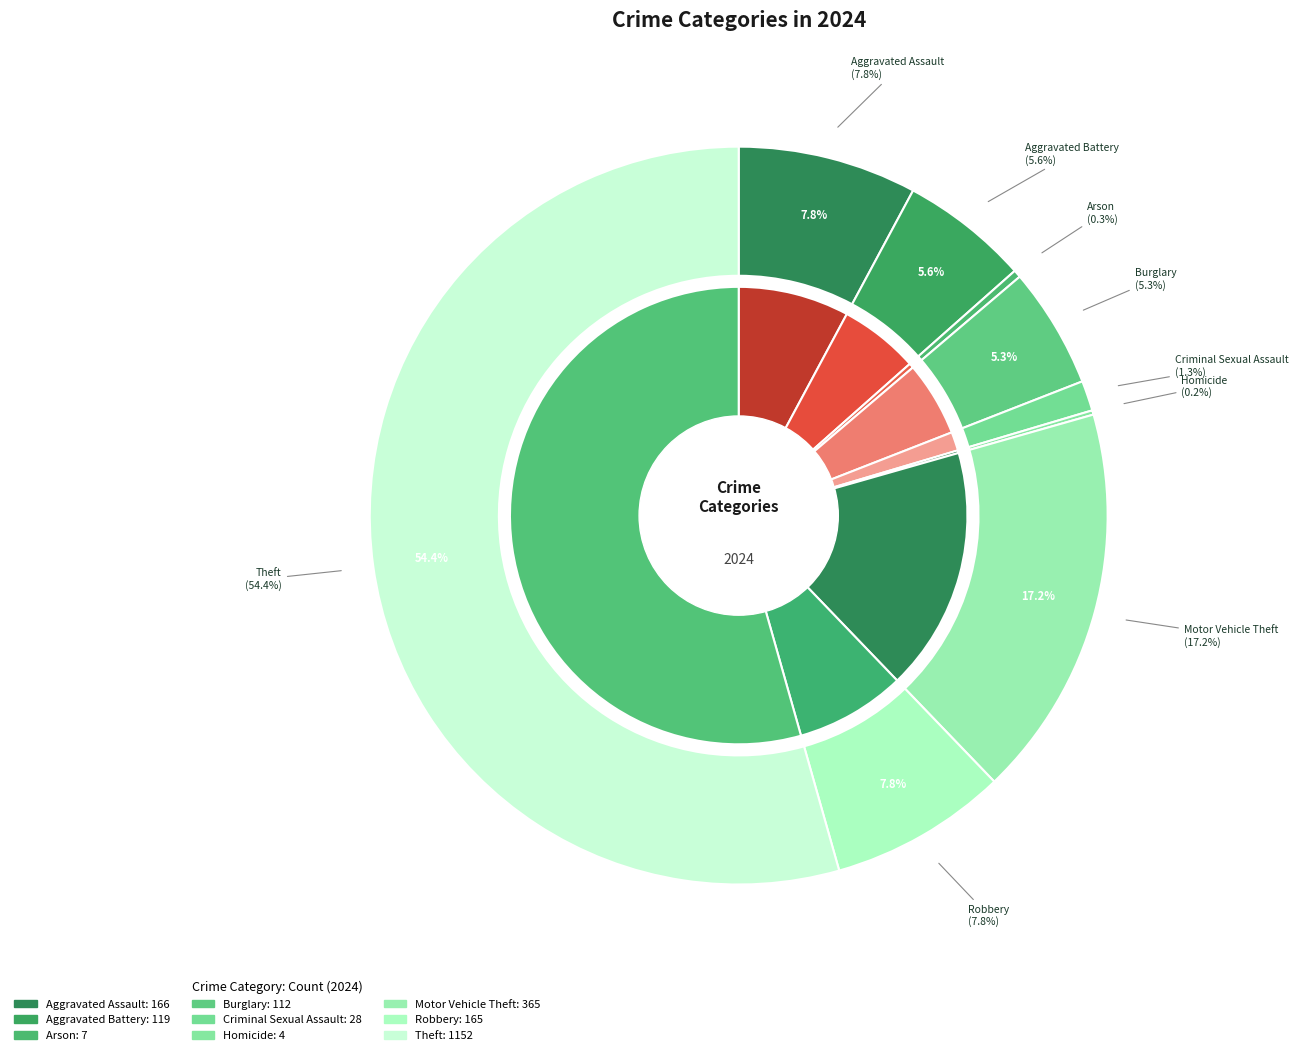

Count the number of slices in the pie.

9